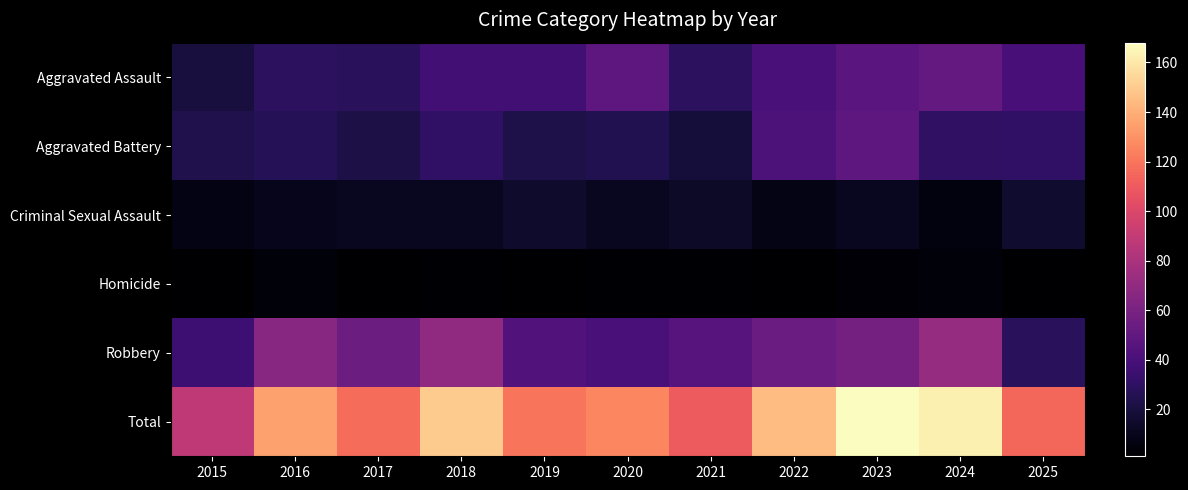

Reading right to left, transcribe all the data shown in this chart.

Aggravated Assault: 2025=39	2024=51	2023=47	2022=40	2021=29	2020=48	2019=37	2018=37	2017=28	2016=29	2015=20
Aggravated Battery: 2025=31	2024=30	2023=49	2022=42	2021=19	2020=25	2019=23	2018=31	2017=22	2016=26	2015=24
Criminal Sexual Assault: 2025=16	2024=6	2023=11	2022=8	2021=14	2020=11	2019=15	2018=11	2017=11	2016=10	2015=7
Homicide: 2025=1	2024=4	2023=3	2022=1	2021=2	2020=2	2019=1	2018=2	2017=1	2016=4	2015=1
Robbery: 2025=28	2024=72	2023=58	2022=54	2021=46	2020=40	2019=44	2018=69	2017=55	2016=66	2015=36
Total: 2025=115	2024=163	2023=168	2022=145	2021=110	2020=126	2019=120	2018=150	2017=117	2016=135	2015=88